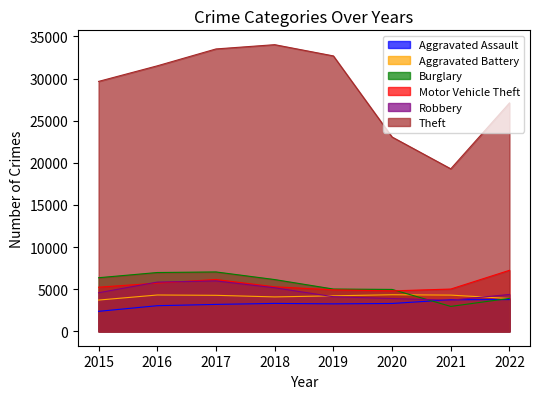

What are all the series names shown in the legend?

Aggravated Assault, Aggravated Battery, Burglary, Motor Vehicle Theft, Robbery, Theft